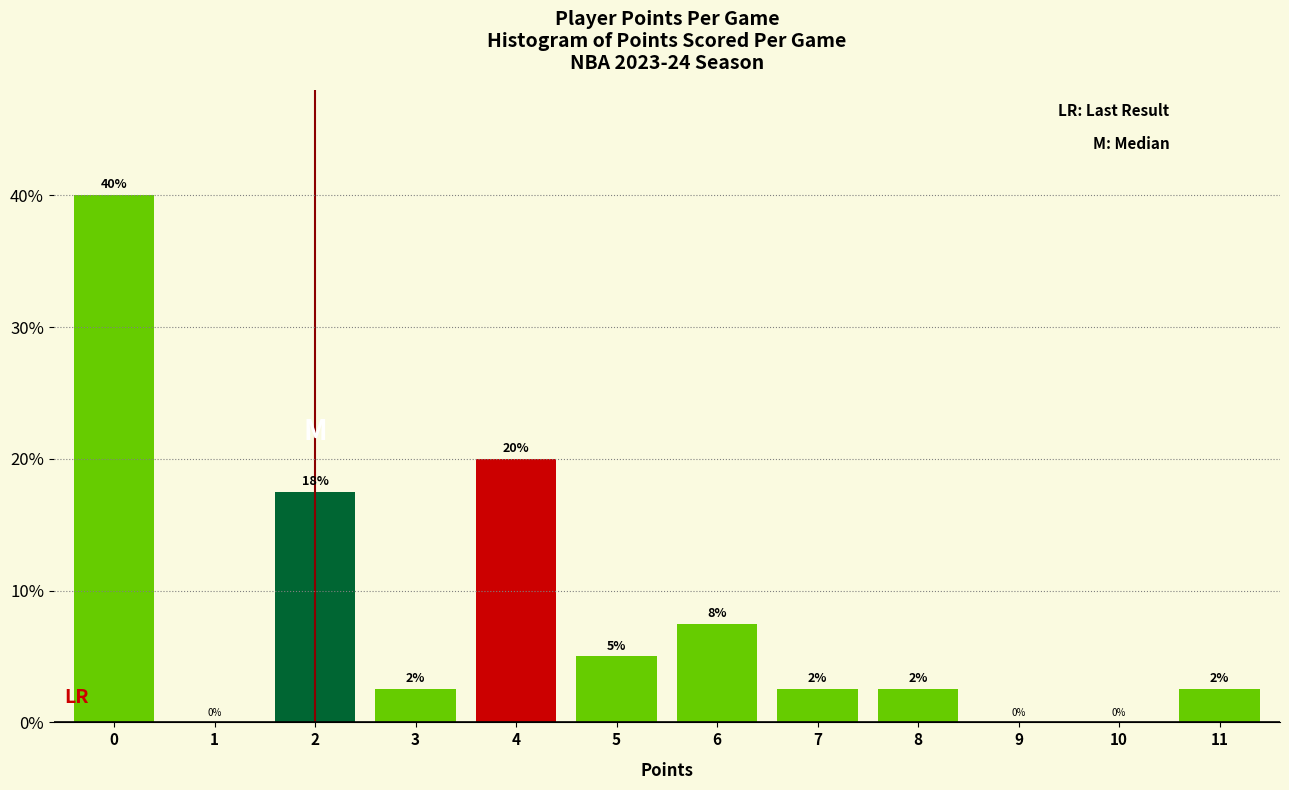

Where is the data nearest to the value 20?

4